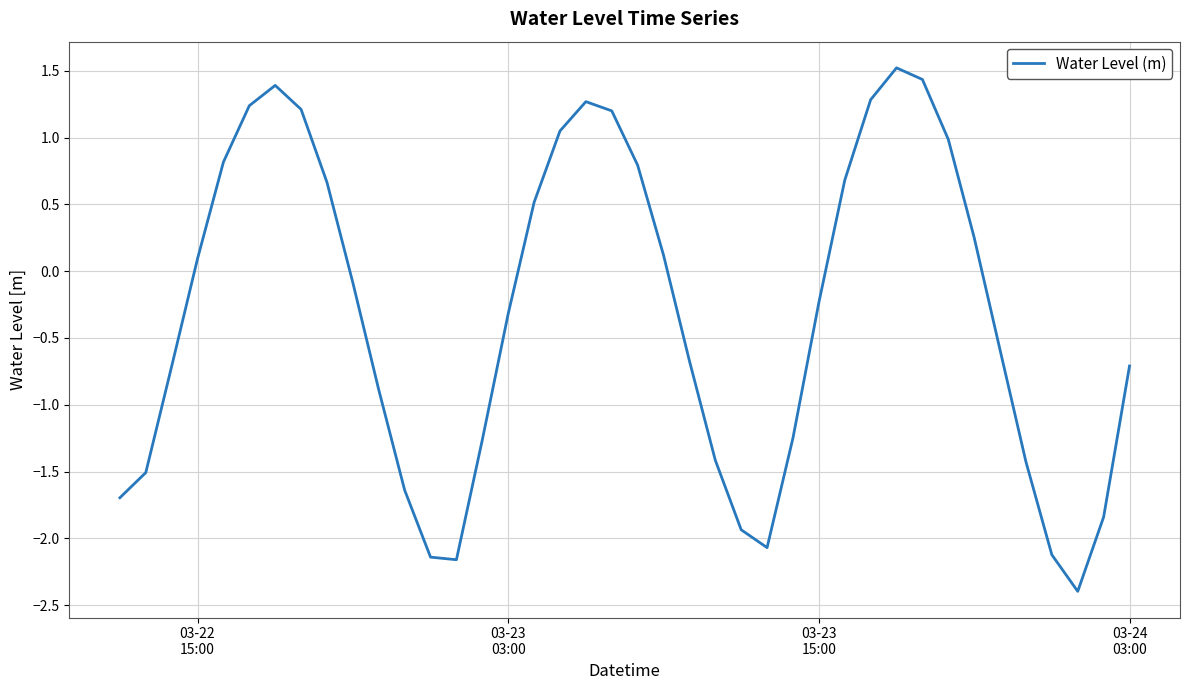

How many positive values are there?

18